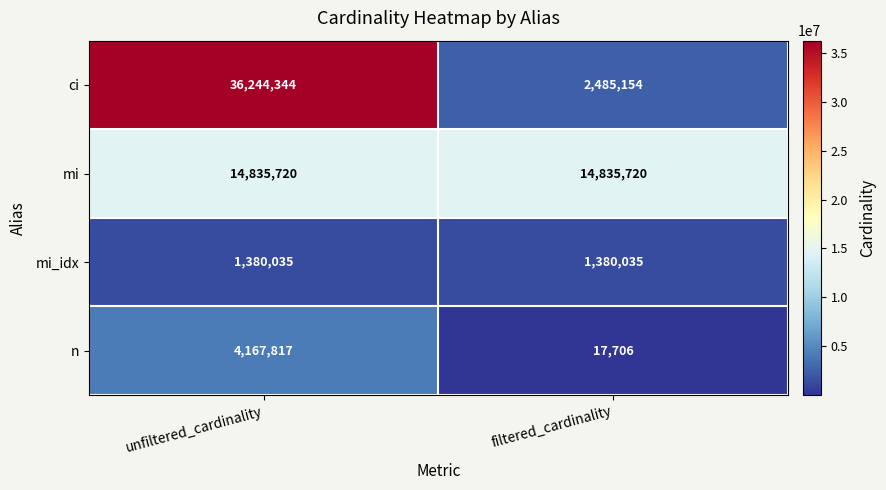

Rank the series at unfiltered_cardinality from highest to lowest value.

ci, mi, n, mi_idx